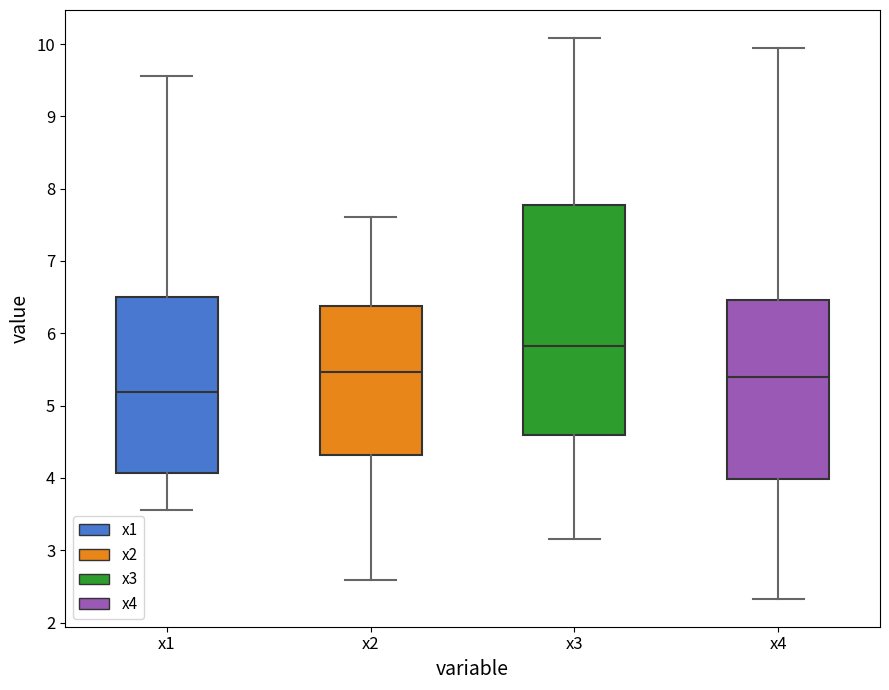

Reading left to right, transcribe this box plot: for each box, give where its median line is, the range the box spans, and where its two whiskers end, as read against the y-axis. The values are not printed on the chart, so give them approximately, as read against the axis.

x1: median 5.2, box 4.1 to 6.5, whiskers 3.5 to 9.6
x2: median 5.5, box 4.3 to 6.4, whiskers 2.6 to 7.6
x3: median 5.8, box 4.6 to 7.8, whiskers 3.2 to 10.1
x4: median 5.4, box 4.0 to 6.5, whiskers 2.3 to 9.9